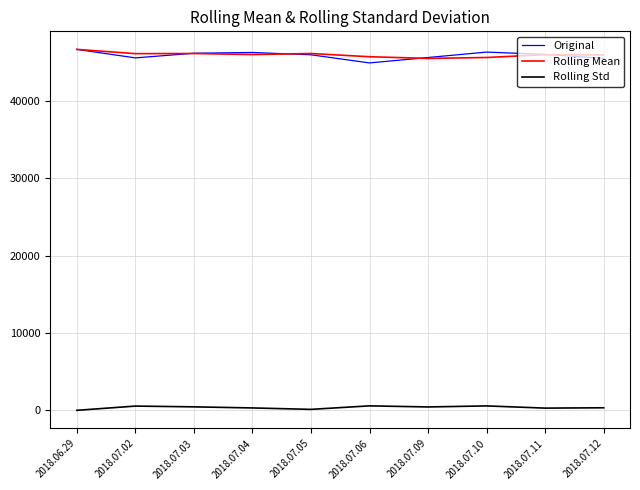

True or false: Rolling Mean and Rolling Std intersect in this chart.

False